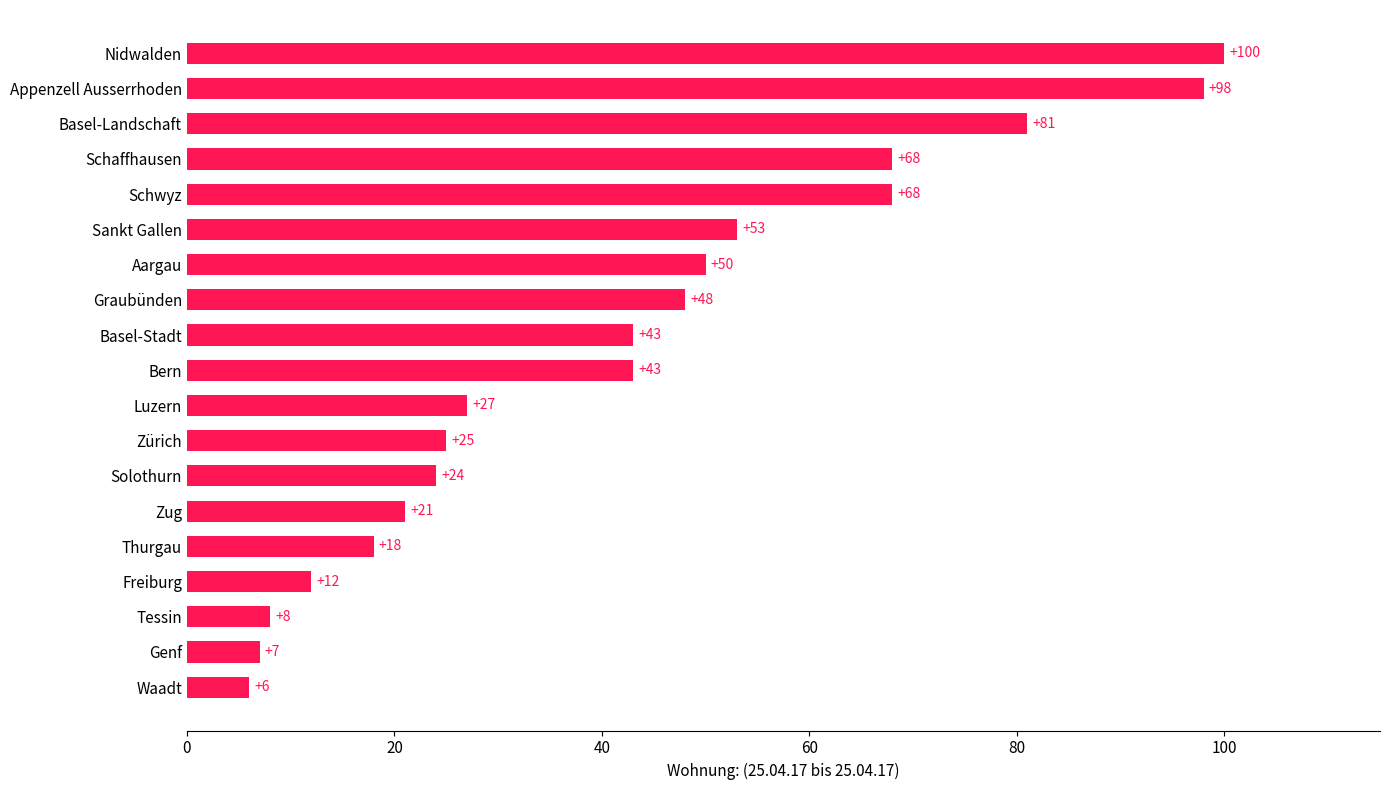

Is it true that the value at Basel-Landschaft is 41?

False